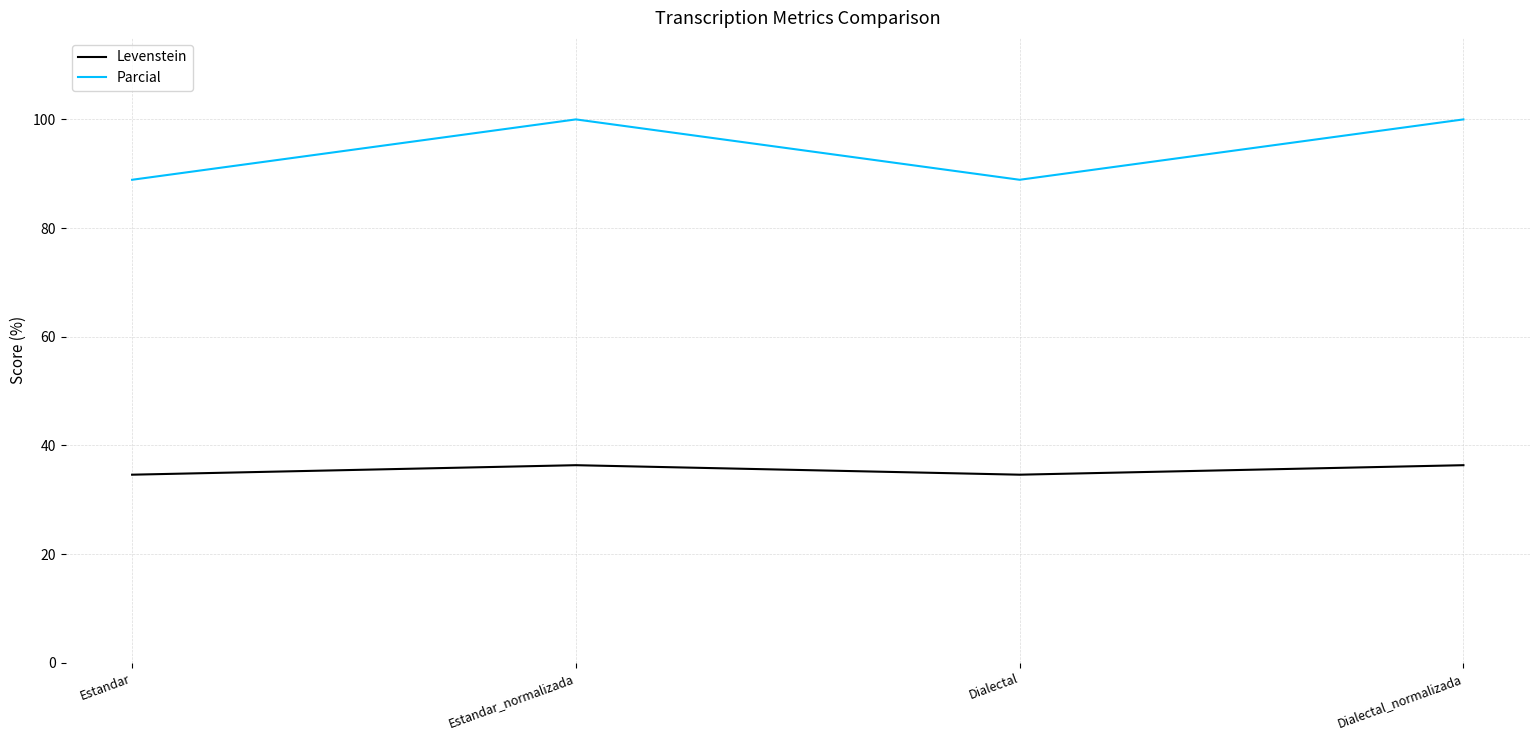

What is the total value across all series at Dialectal_normalizada?

136.4